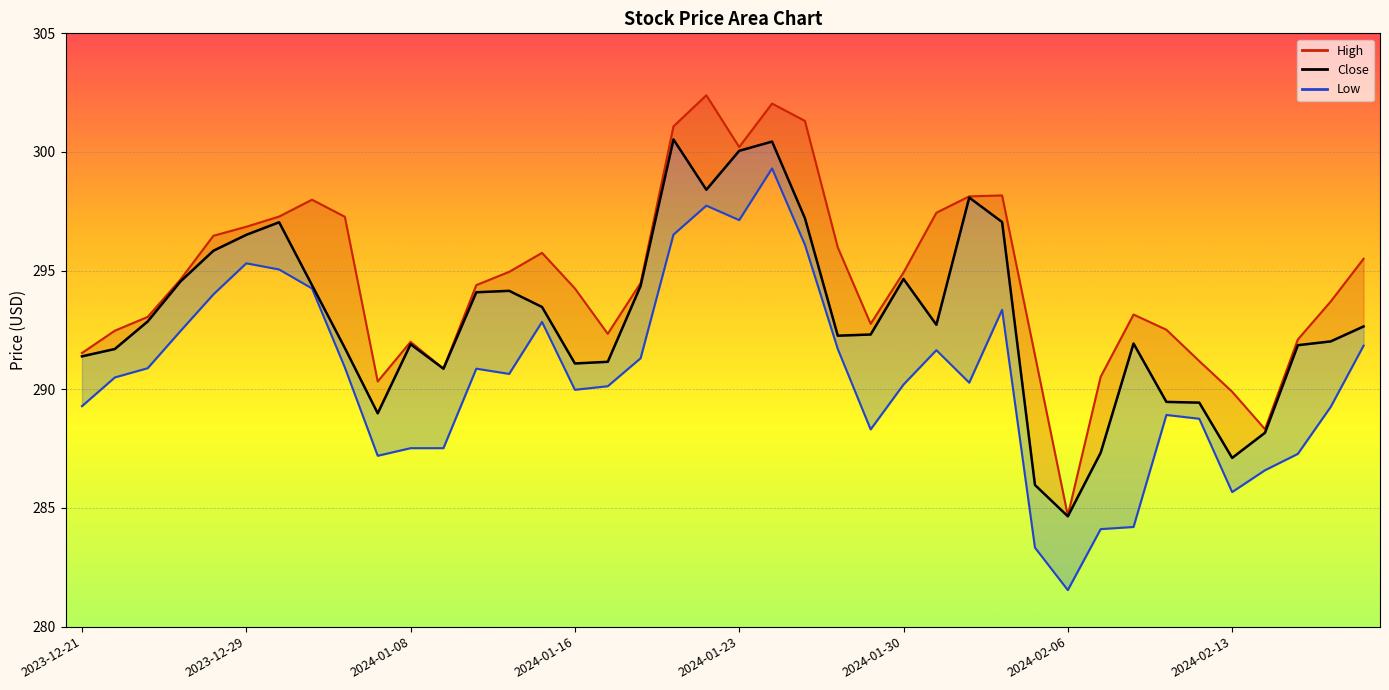

What is the average value?

293.0